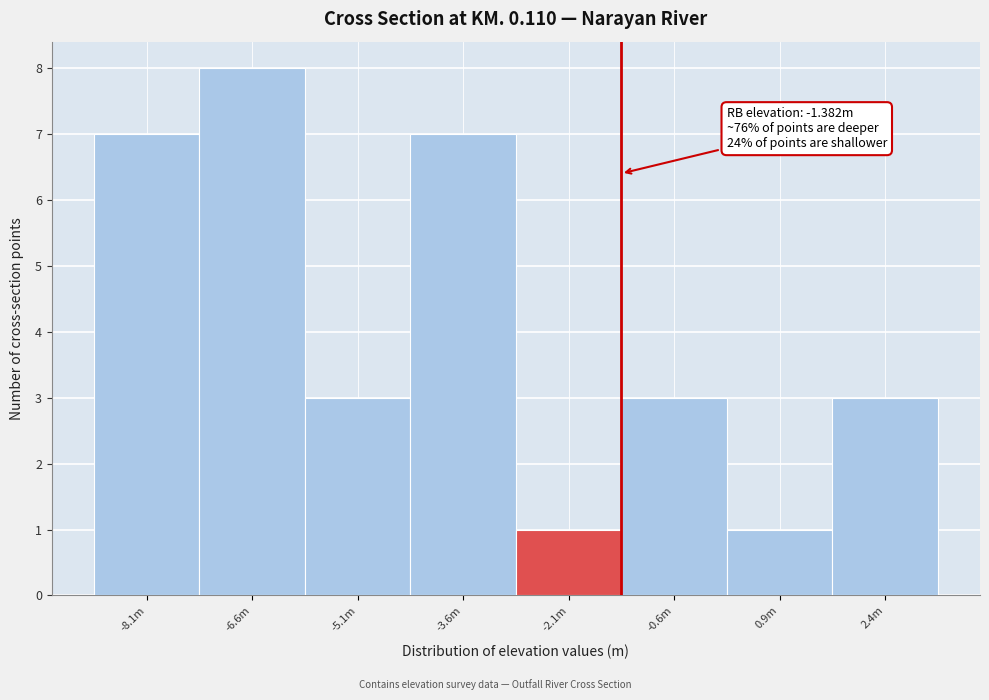

Reading right to left, what are all the values shown in this chart?

2.4m=3	0.9m=1	-0.6m=3	-2.1m=1	-3.6m=7	-5.1m=3	-6.6m=8	-8.1m=7